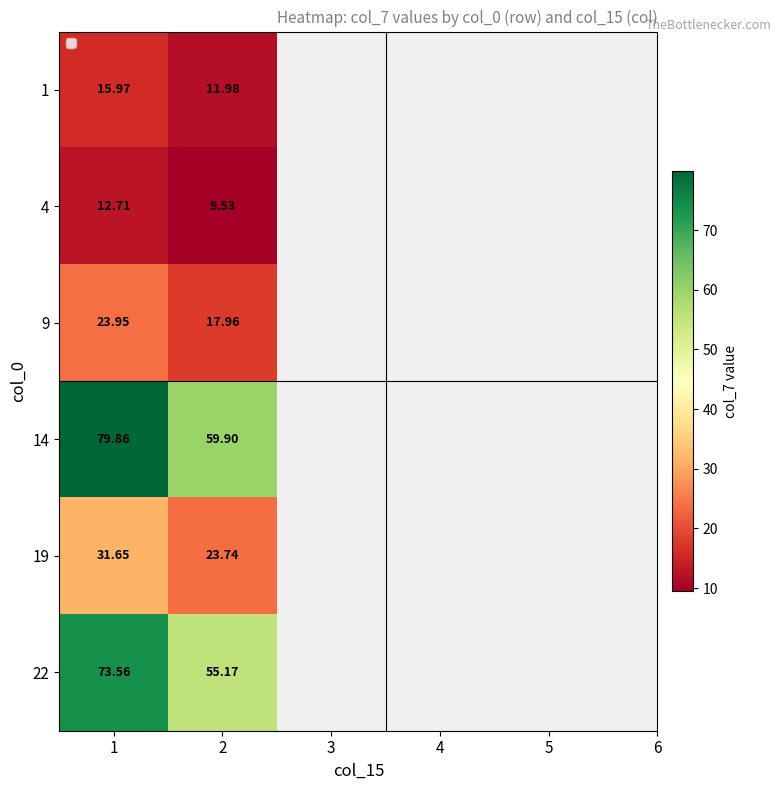

Is the value of 9 at 2 greater than the value of 19 at 1?

No